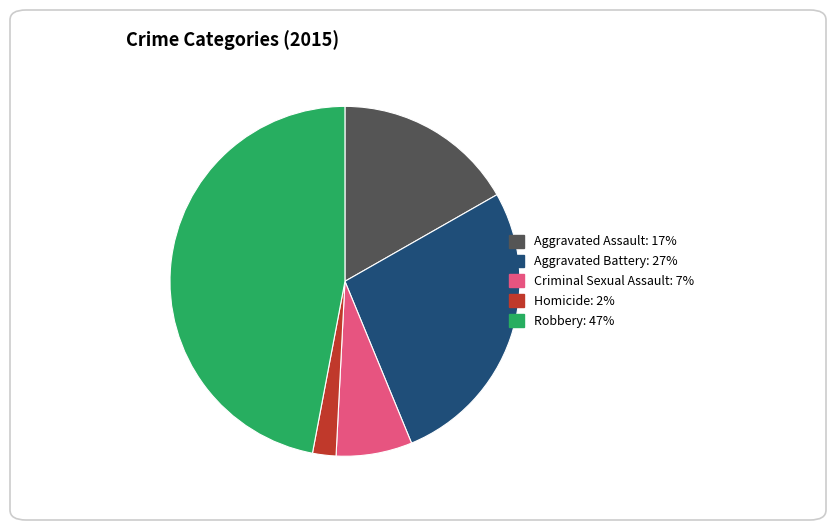

Count the number of slices in the pie.

5